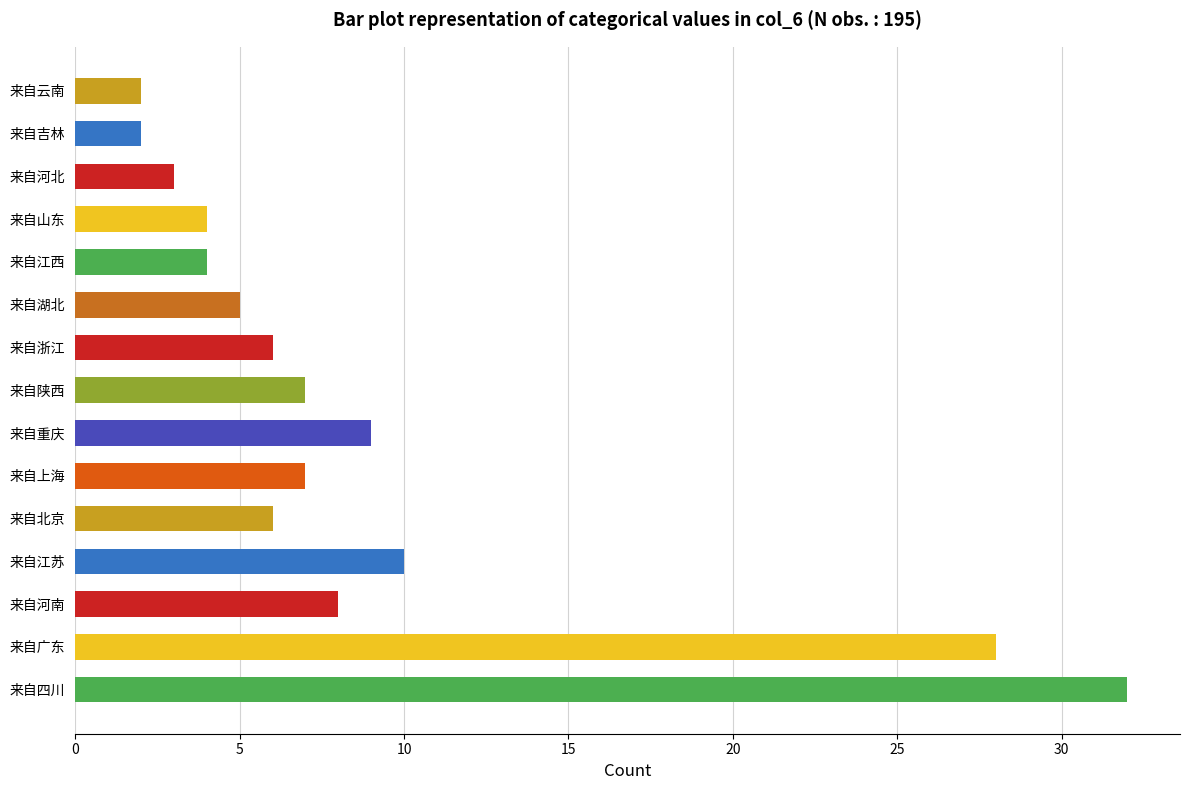

Approximately how many times larger is the value at 来自山东 compared to 来自浙江?

0.7